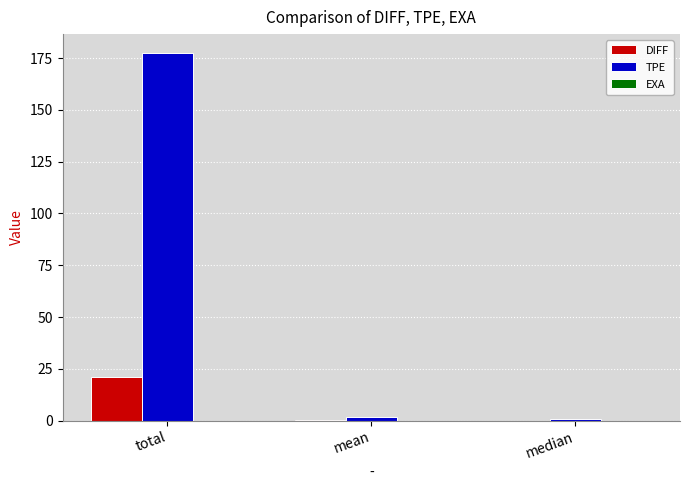

What is the total value across all series at total?

198.6